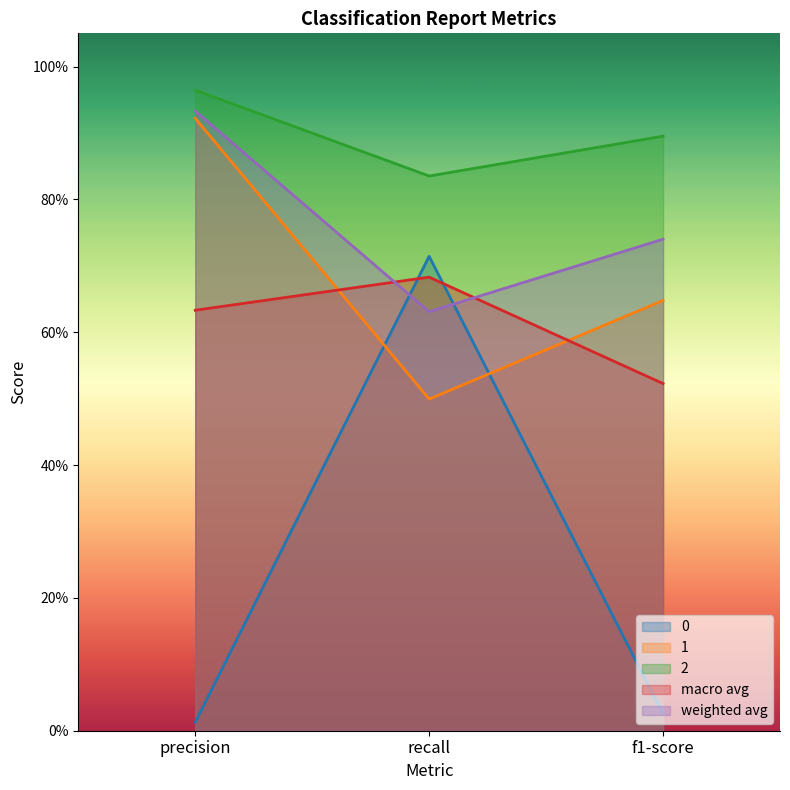

Which category has the lowest value across all series?

precision